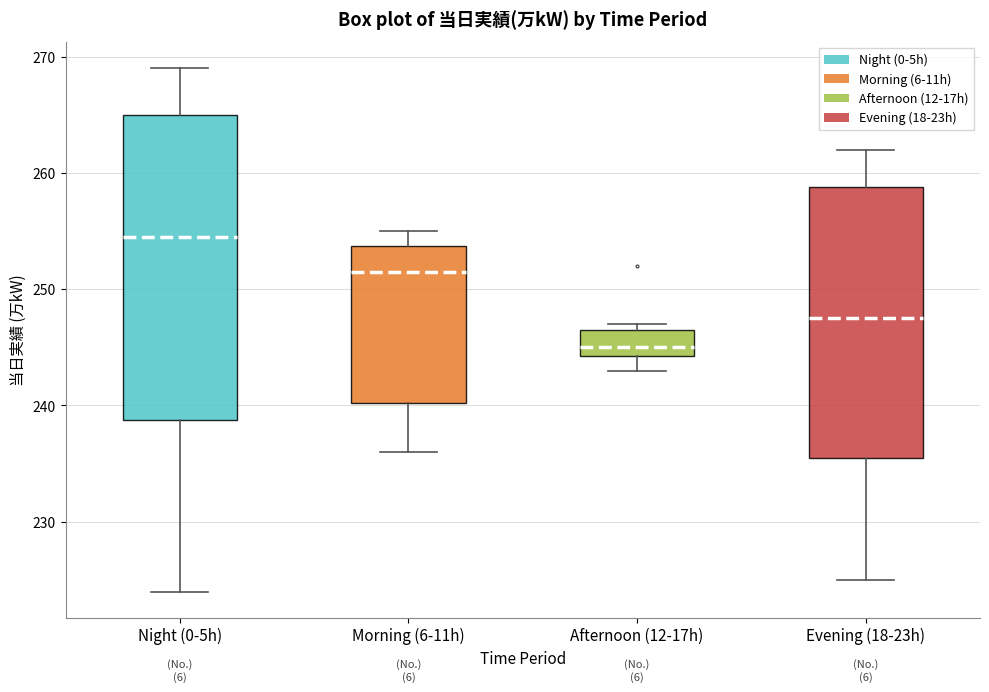

Reading left to right, read every box against the y-axis: the position of its median line, the range the box covers, and the ends of its whiskers. The values are not printed on the chart, so give them approximately, as read against the axis.

Night (0-5h): median 255, box 239 to 265, whiskers 224 to 269
Morning (6-11h): median 252, box 240 to 254, whiskers 236 to 255
Afternoon (12-17h): median 245, box 244 to 247, whiskers 243 to 247 (just above the box's upper edge)
Evening (18-23h): median 248, box 236 to 259, whiskers 225 to 262